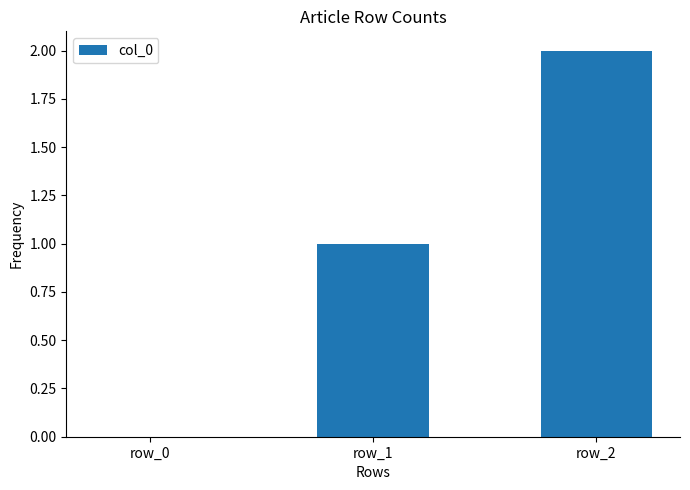

Is it true that the value at row_2 is 2?

True